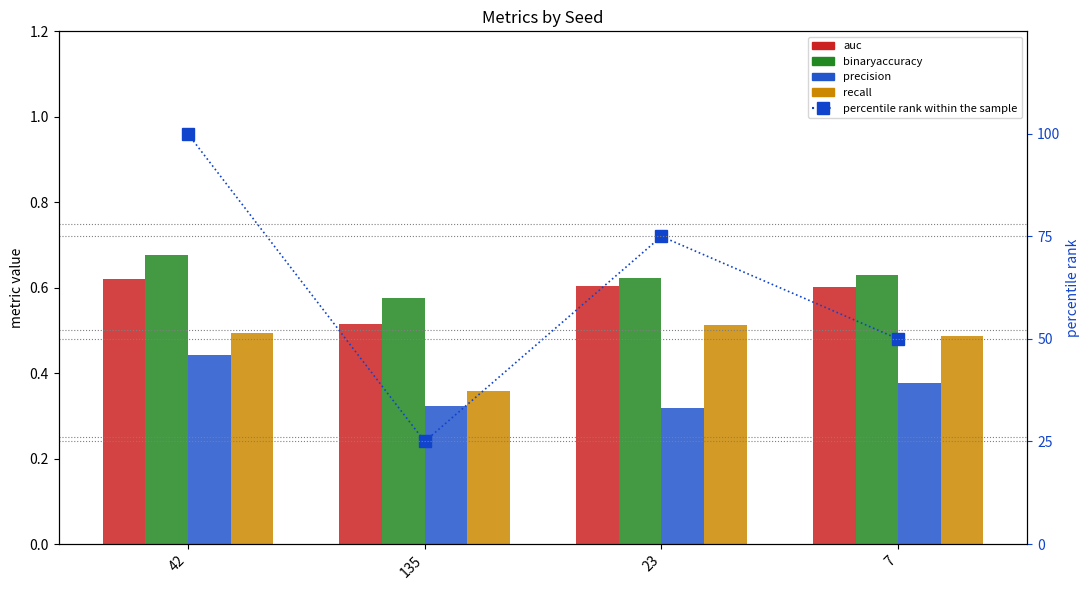

What is the sum of the auc values at 23 and 42?

1.2